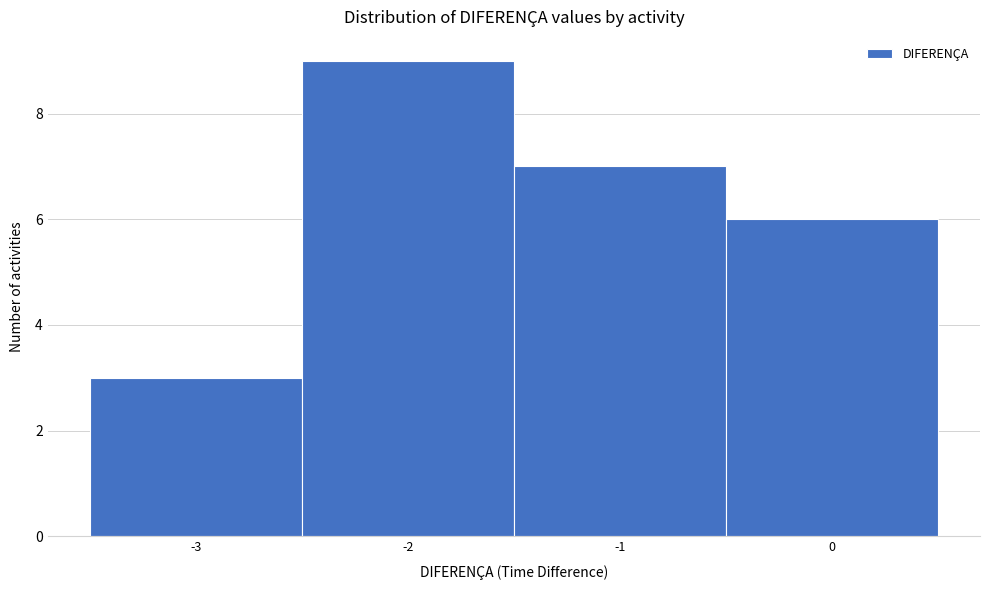

How tall is the bar that spans -2.5 to -1.5 on the x-axis? The values are not printed on the chart, so give them approximately, as read against the axis.

9